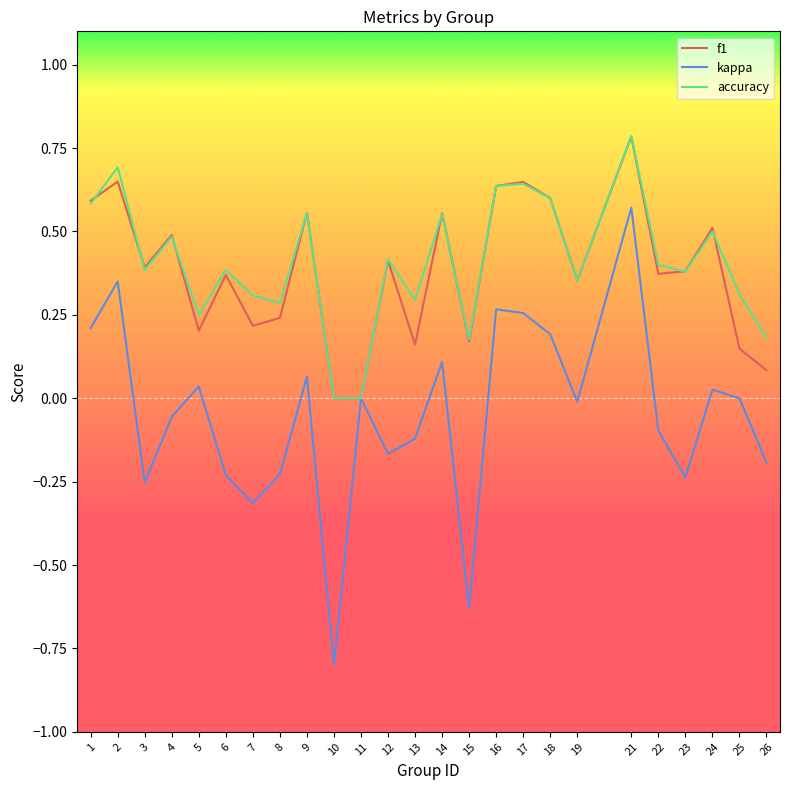

Is the value of kappa at 10 greater than the value of f1 at 17?

No